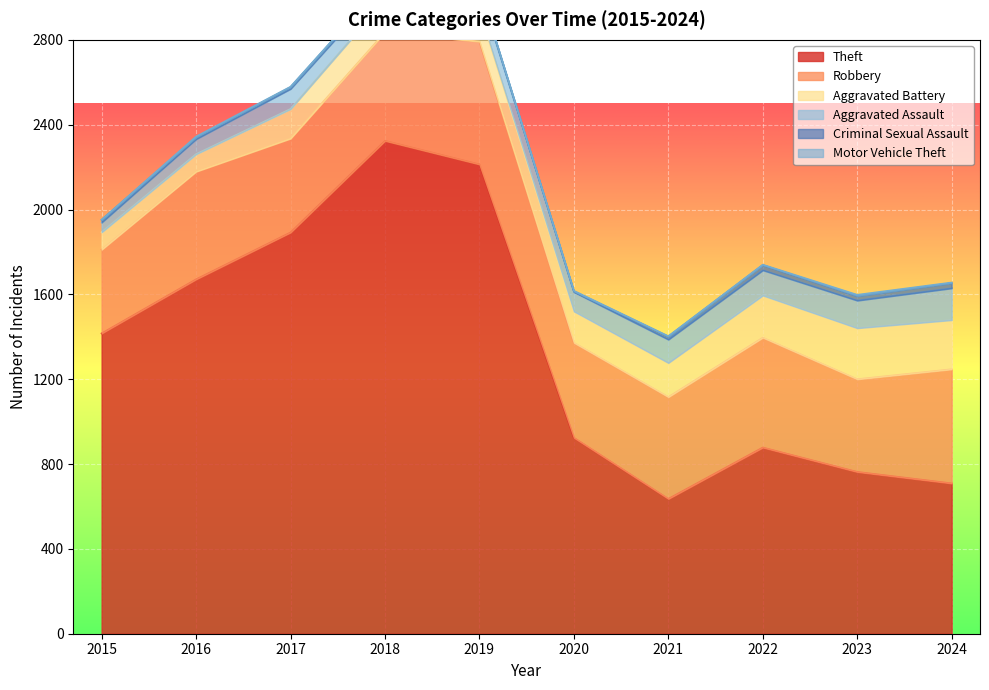

True or false: Aggravated Battery and Aggravated Assault intersect in this chart.

False